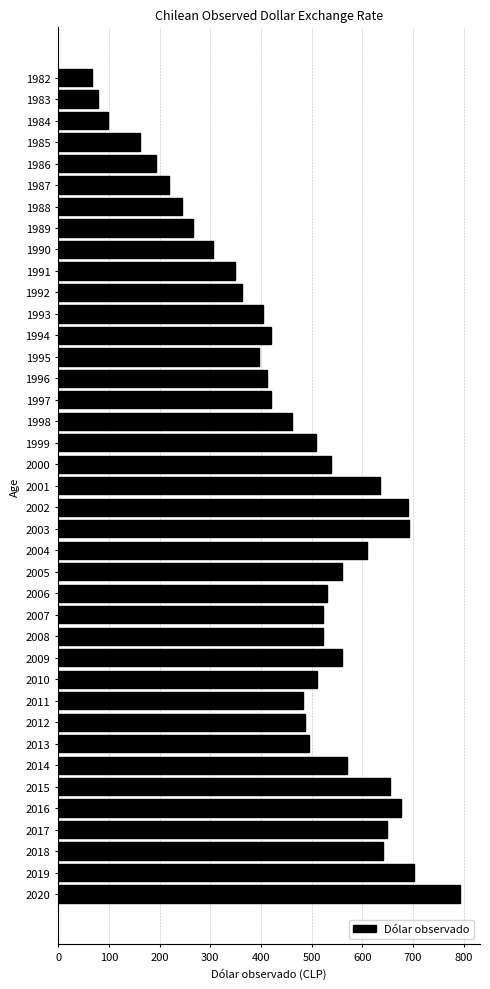

What is the value of the 35th bar from the top?

676.8